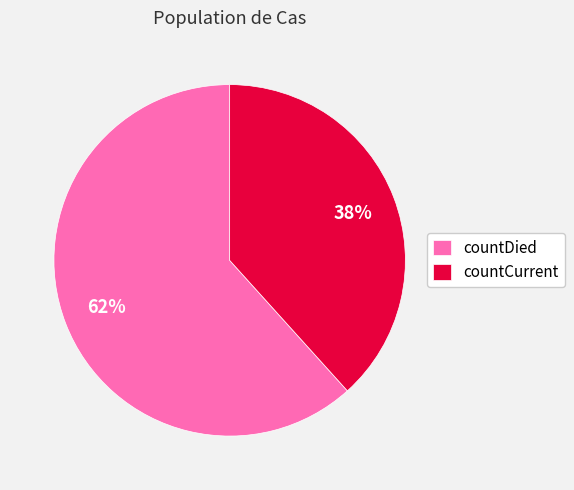

Is it true that countCurrent is 38% of the pie?

True